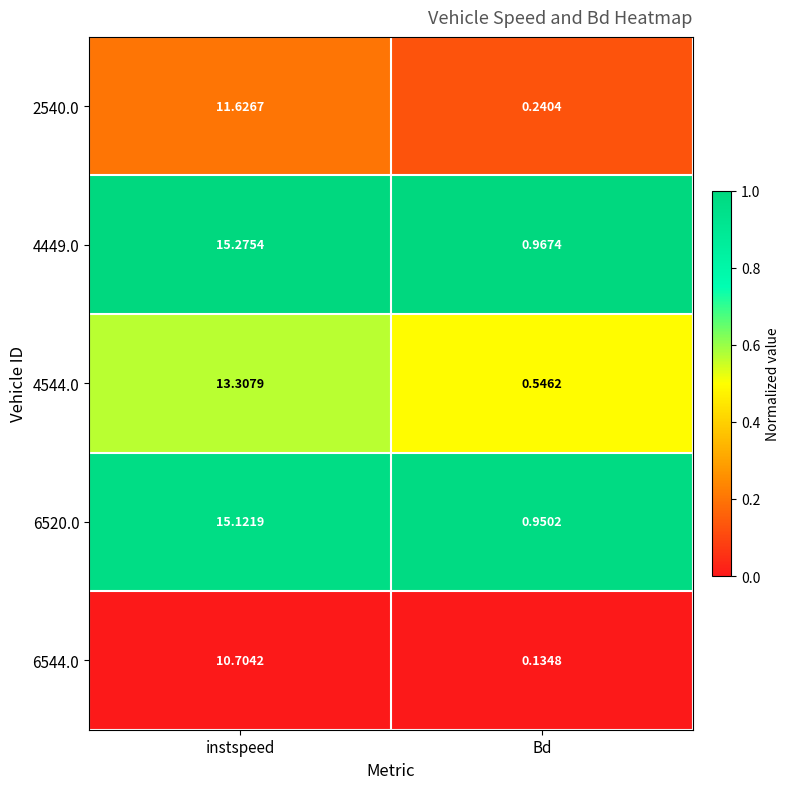

At which category is the sum across all series the highest?

instspeed